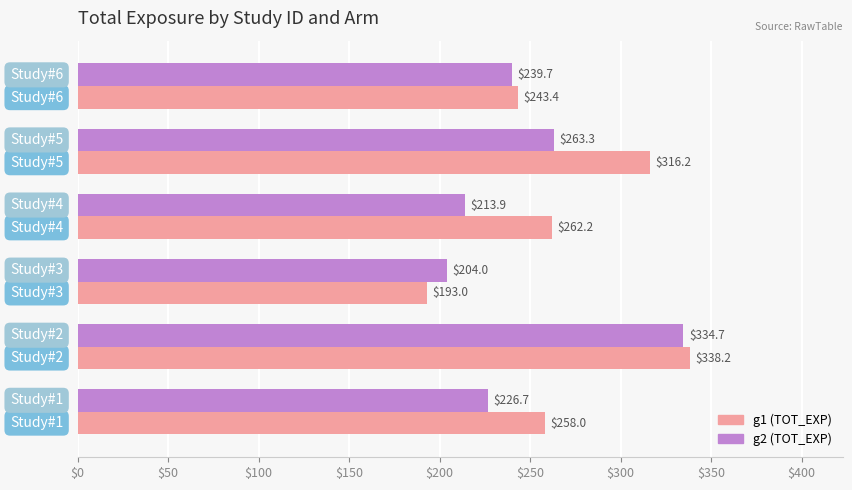

What is the maximum value shown in the chart?

338.2